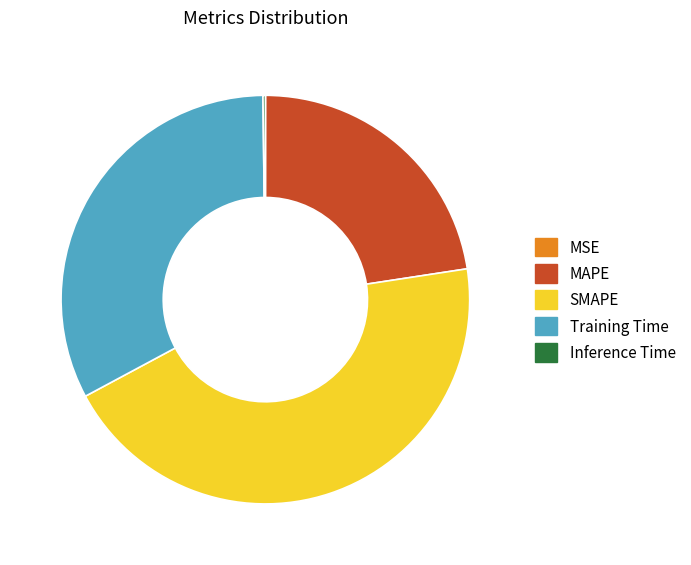

True or false: SMAPE accounts for 53% of the total.

False